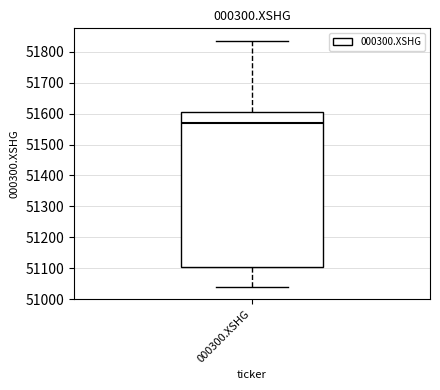

Transcribe this box plot: give where the median line is, the range the box spans, and where the two whiskers end, as read against the y-axis. The values are not printed on the chart, so give them approximately, as read against the axis.

median 51570, box 51100 to 51610, whiskers 51040 to 51840